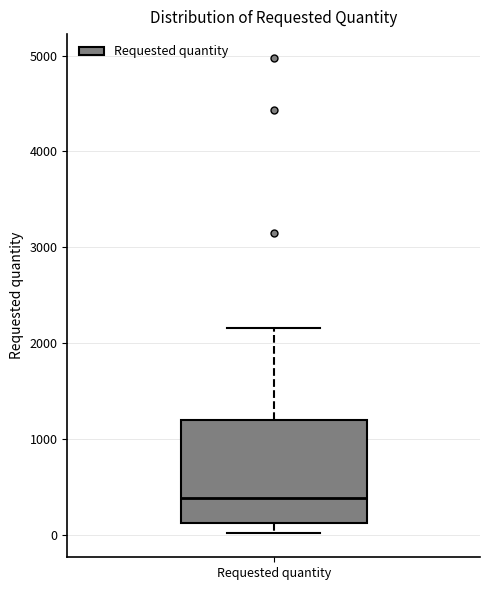

Read this box plot against the y-axis: the position of the median line, the range covered by the box, and the ends of both whiskers. The values are not printed on the chart, so give them approximately, as read against the axis.

median 400, box 100 to 1200, whiskers 0 to 2200